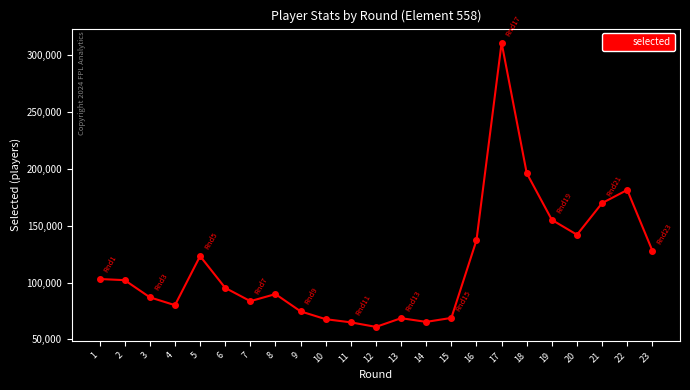

True or false: the data has more than 0 interior local peaks.

True